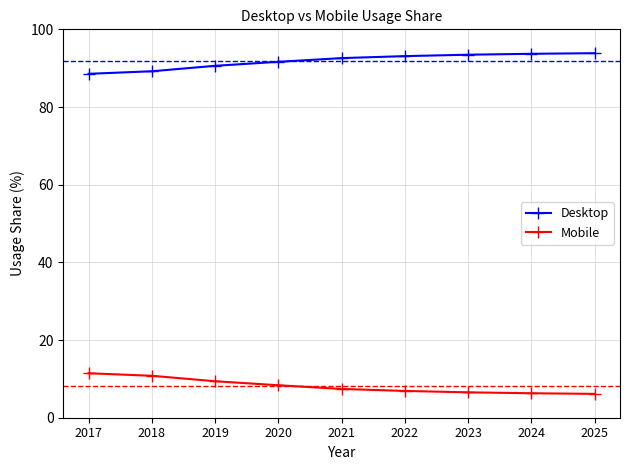

What is the spread (max minus min) of values at 2017?

77.1